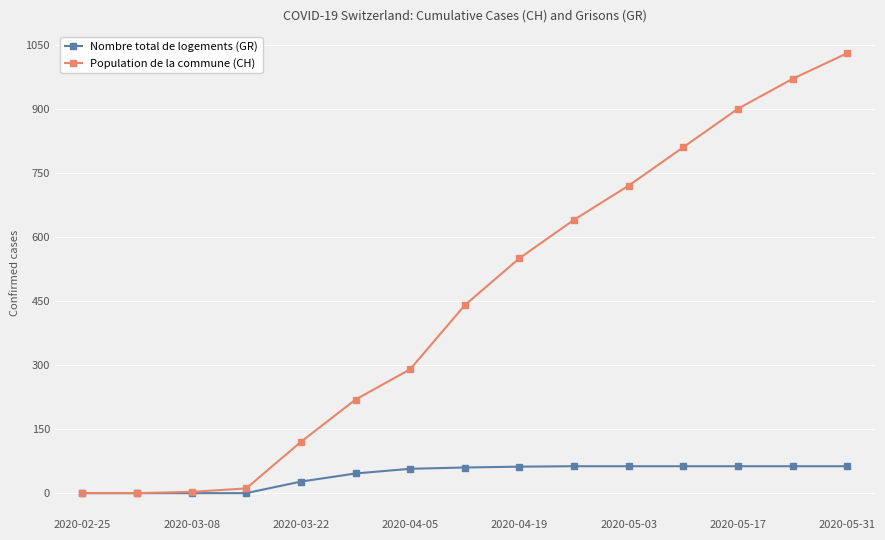

Which series has the largest total across all categories?

Population de la commune (CH)